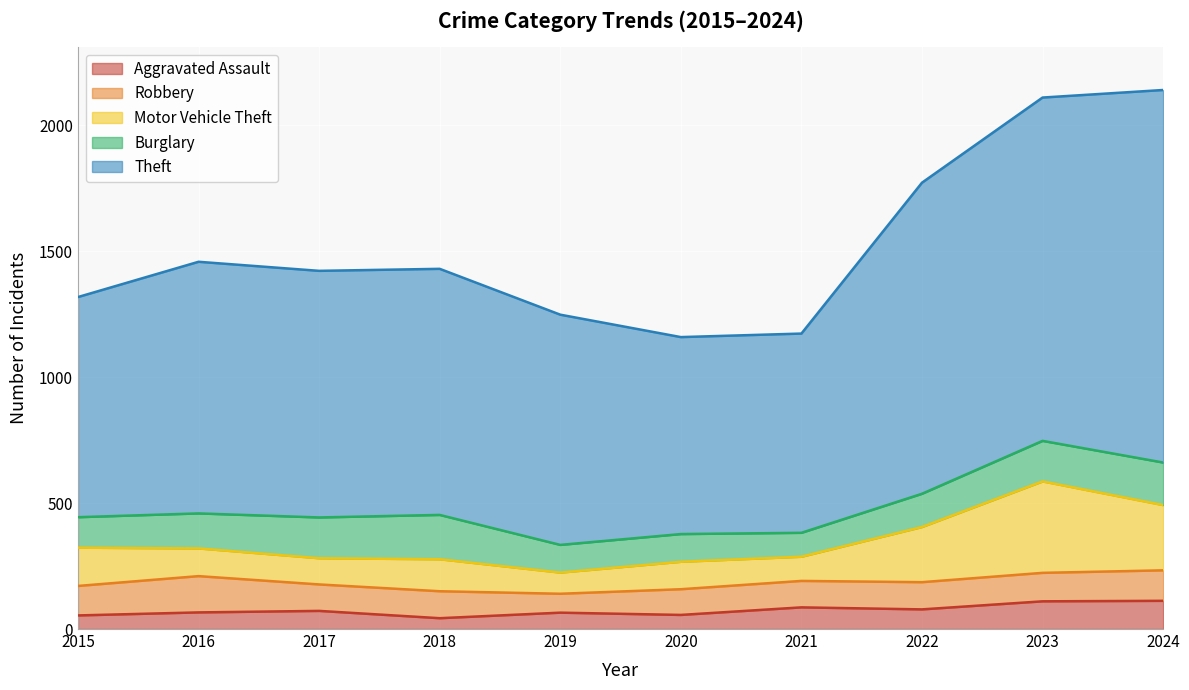

True or false: Motor Vehicle Theft and Theft intersect in this chart.

False